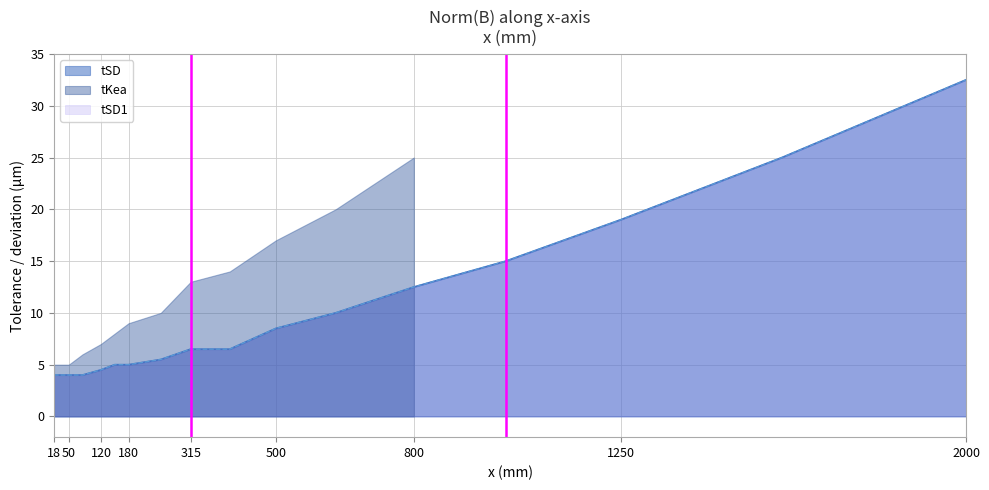

What is the smallest value displayed?

4.0